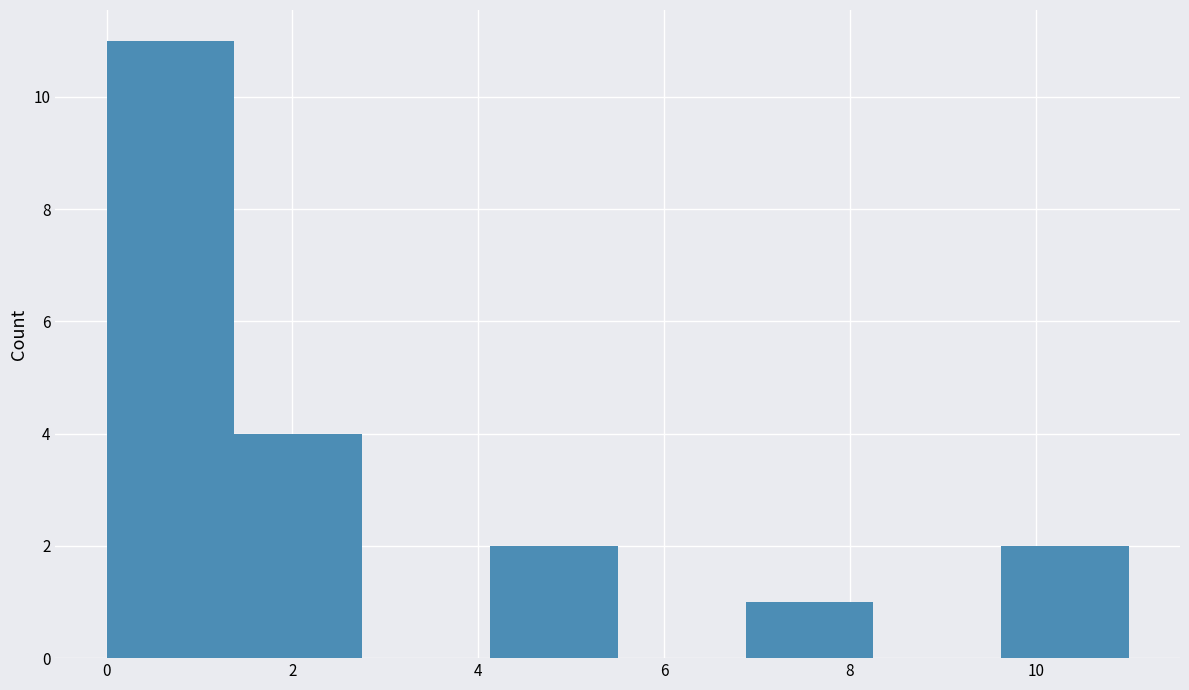

What is the height of the bar covering 9.6 to 11.0 on the x-axis? Neither the bar edges nor the heights are printed on the chart, so give them approximately, as read against the axes.

2